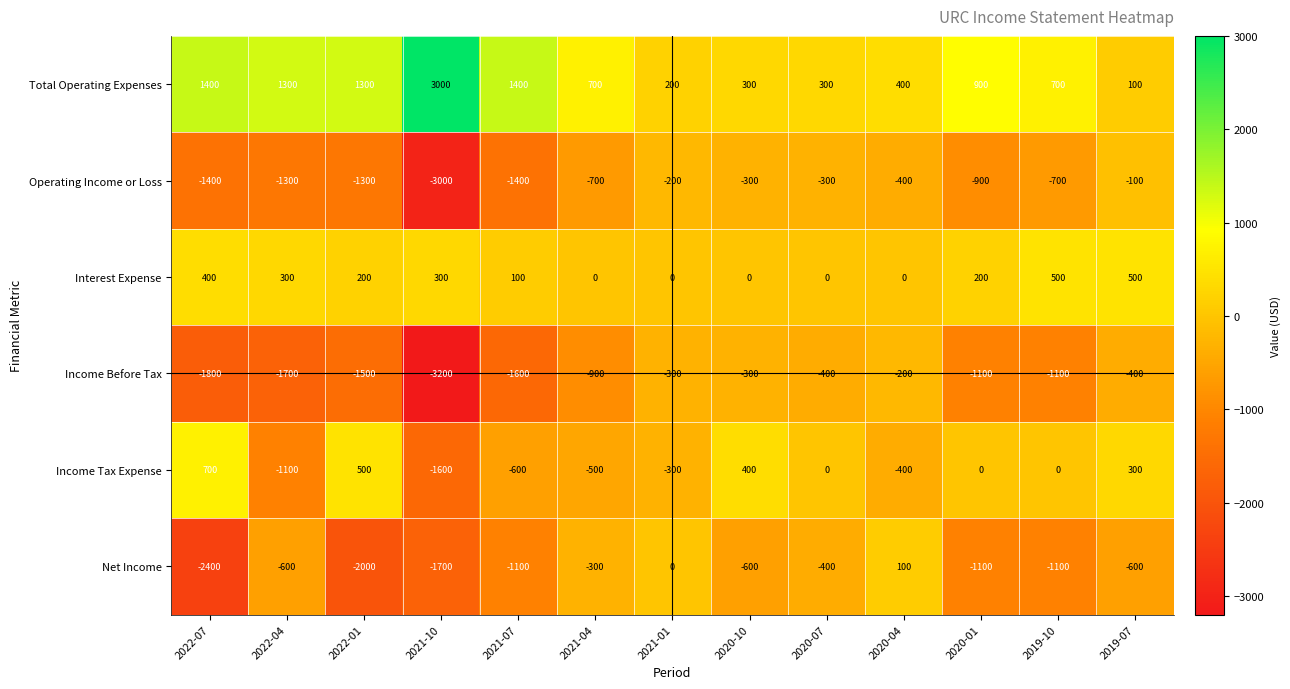

The value of Net Income at 2021-10 is -2967. True or false?

False